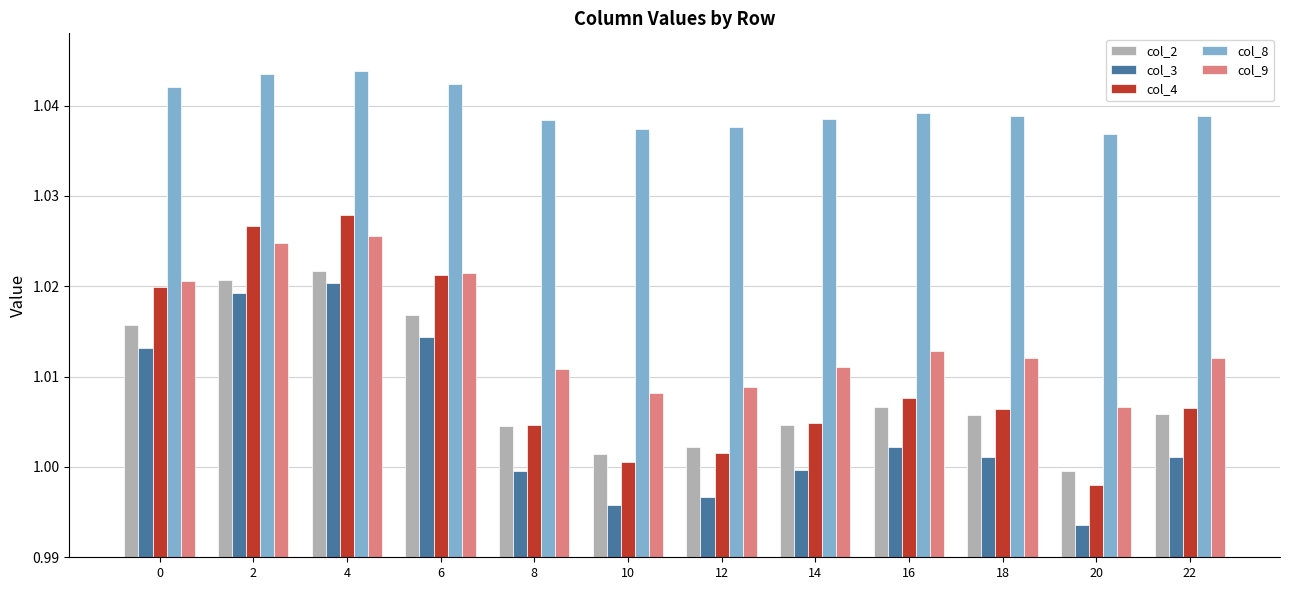

Count the col_9 values in the range 1 to 2.

12